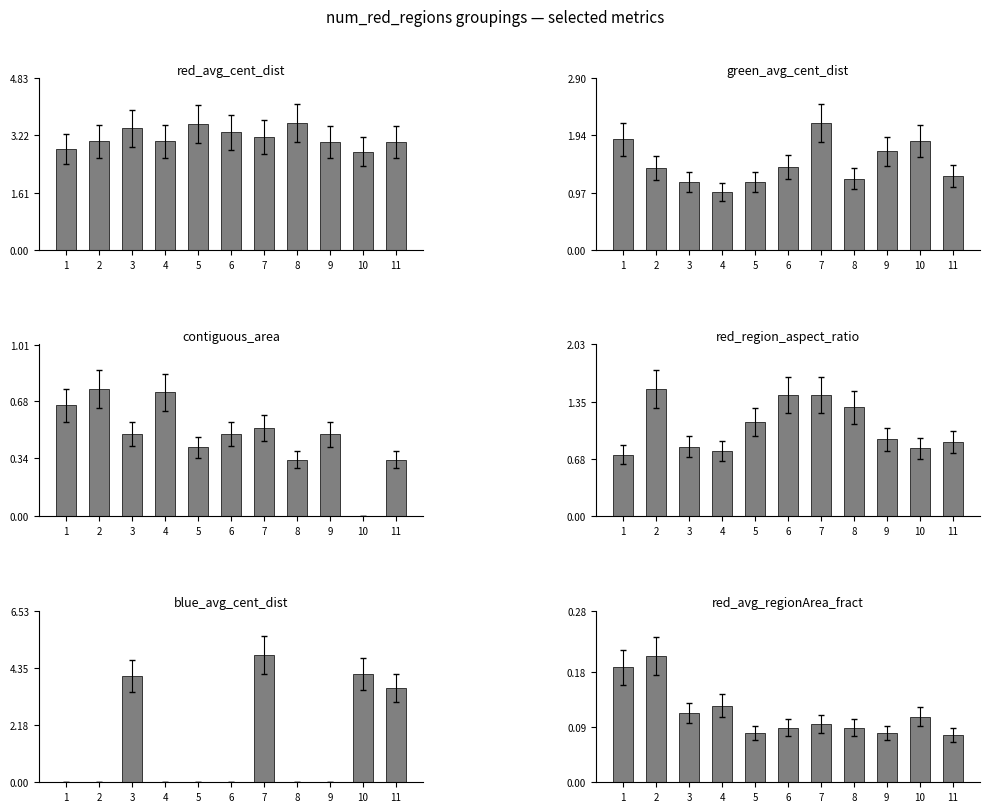

Reading right to left, extract all data points from this chart.

red_avg_cent_dist: 11=3.0	10=2.8	9=3.0	8=3.6	7=3.2	6=3.3	5=3.5	4=3.1	3=3.4	2=3.1	1=2.8
green_avg_cent_dist: 11=1.2	10=1.8	9=1.7	8=1.2	7=2.2	6=1.4	5=1.1	4=1.0	3=1.1	2=1.4	1=1.9
contiguous_area: 11=0.3	10=0.0	9=0.5	8=0.3	7=0.5	6=0.5	5=0.4	4=0.7	3=0.5	2=0.8	1=0.7
red_region_aspect_ratio: 11=0.9	10=0.8	9=0.9	8=1.3	7=1.4	6=1.4	5=1.1	4=0.8	3=0.8	2=1.5	1=0.7
blue_avg_cent_dist: 11=3.6	10=4.1	9=0.0	8=0.0	7=4.8	6=0.0	5=0.0	4=0.0	3=4.0	2=0.0	1=0.0
red_avg_regionArea_fract: 11=0.1	10=0.1	9=0.1	8=0.1	7=0.1	6=0.1	5=0.1	4=0.1	3=0.1	2=0.2	1=0.2